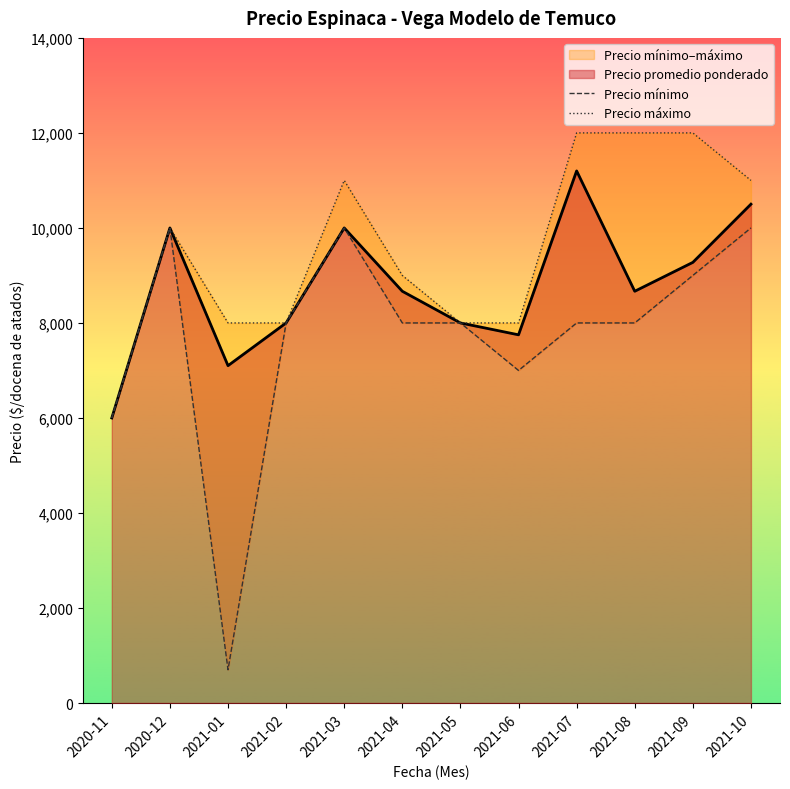

What value does the Precio mínimo series have at 2020-11?

6000